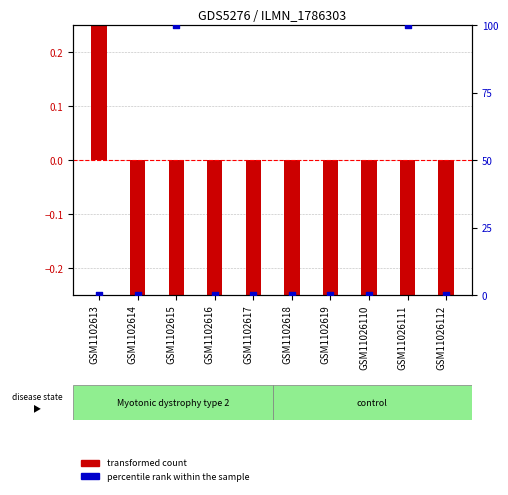

Between GSM1102614 and GSM1102618, which is larger?

GSM1102614